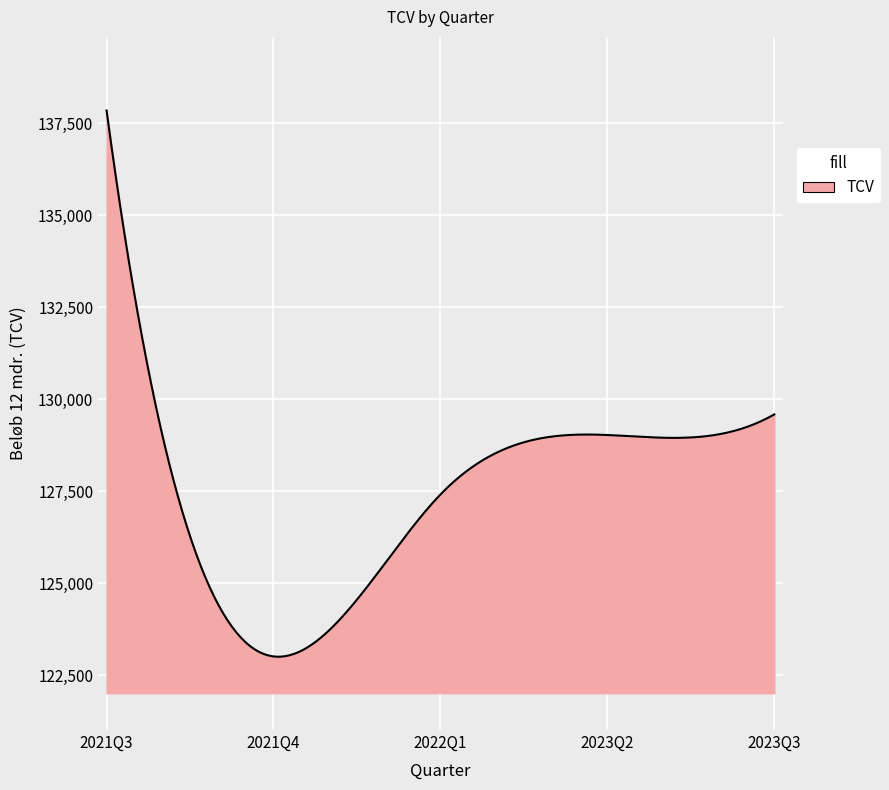

What is the difference between the maximum and minimum values?

14838.4